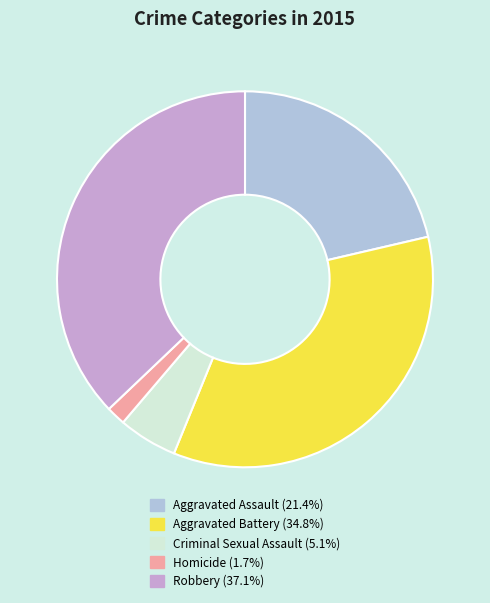

True or false: Aggravated Battery accounts for 35% of the total.

True